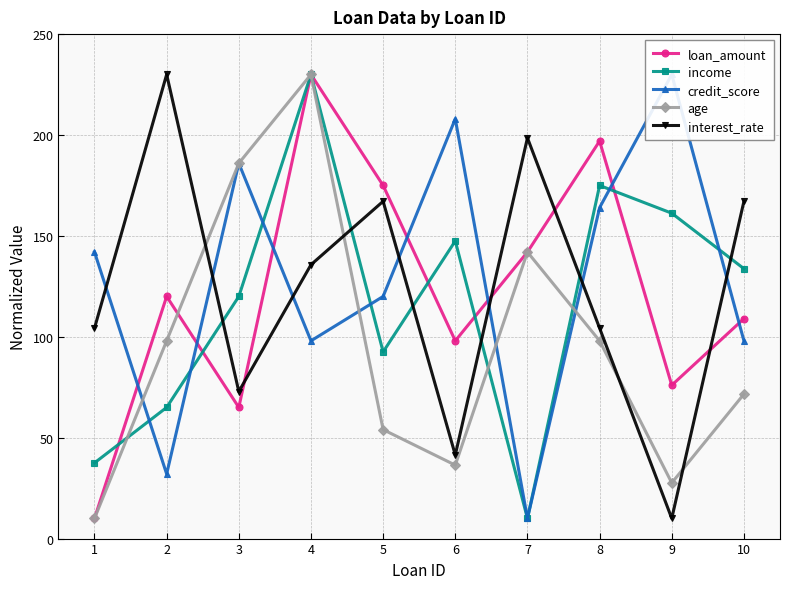

At 10, list the series in order from largest to smallest.

interest_rate, income, loan_amount, credit_score, age